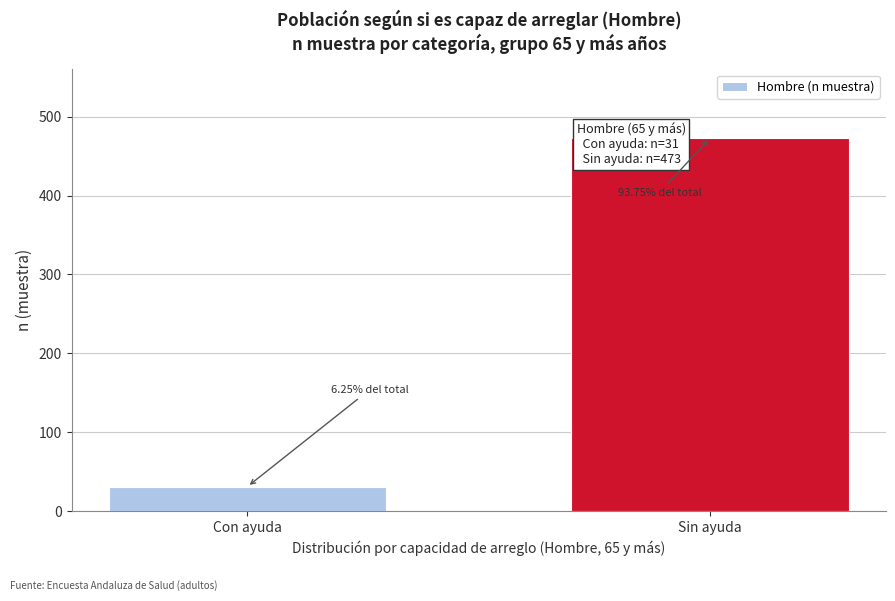

Between Con ayuda and Sin ayuda, which is larger?

Sin ayuda